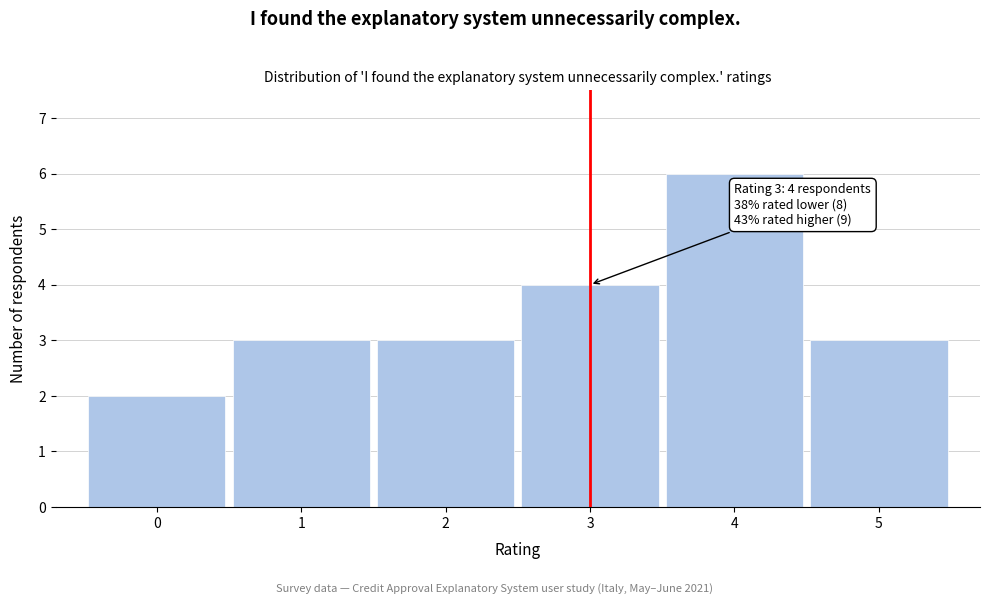

Over which range of the x-axis is the bar tallest?

3.5 to 4.5